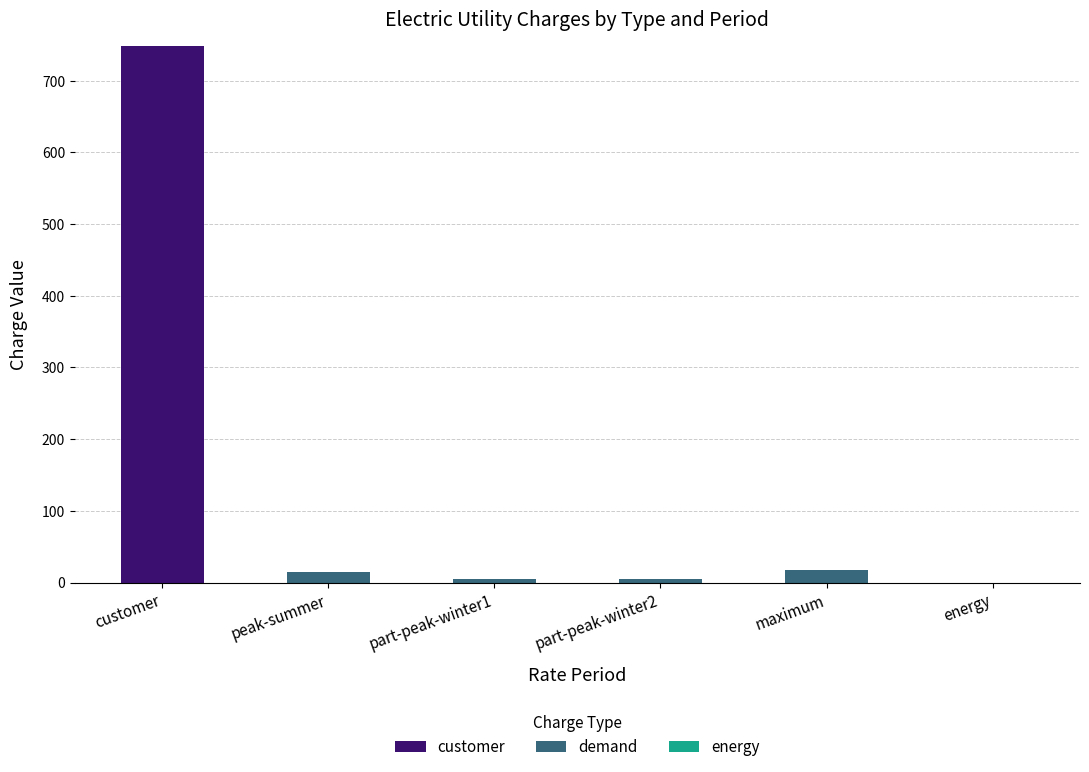

What is the sum of all customer values?

747.9